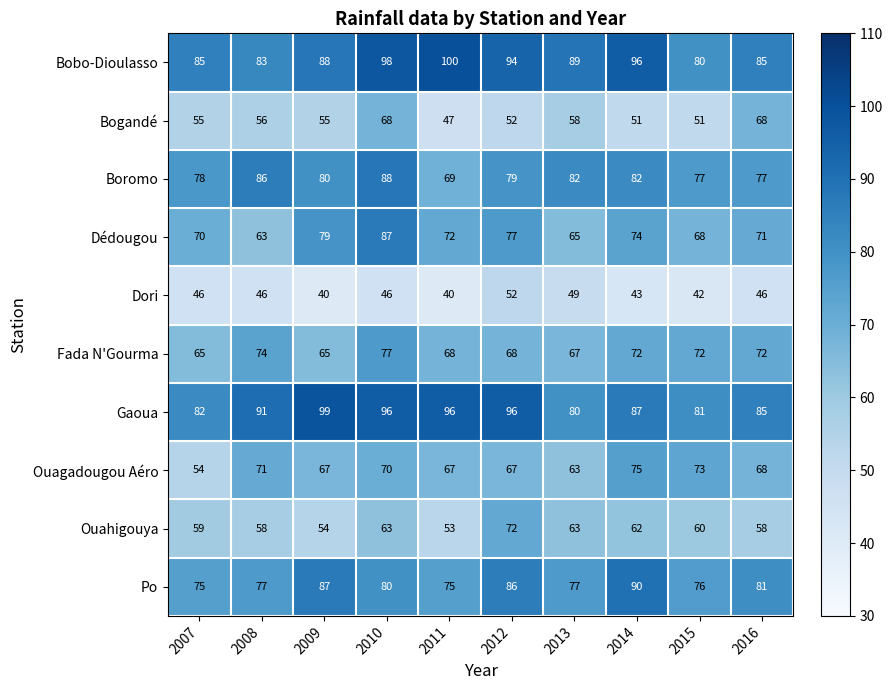

At how many categories does at least one series exceed 52?

10